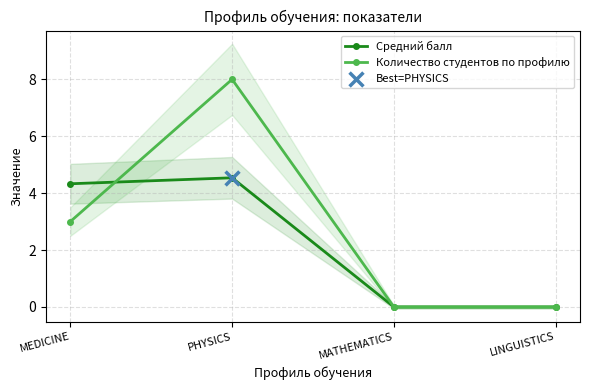

Which series has the widest spread of Y values?

Количество студентов по профилю